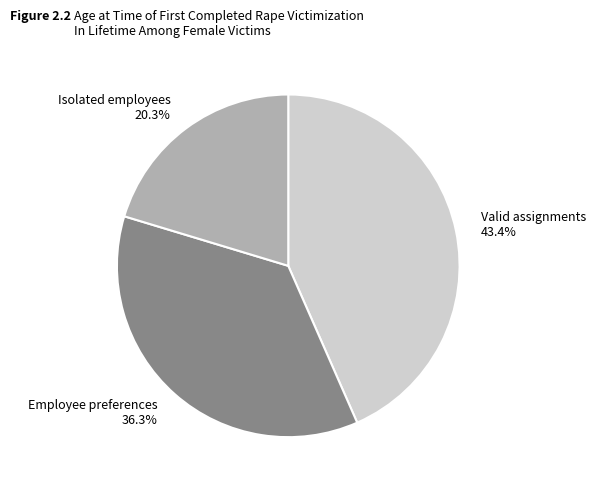

How many slices are in this pie chart?

3